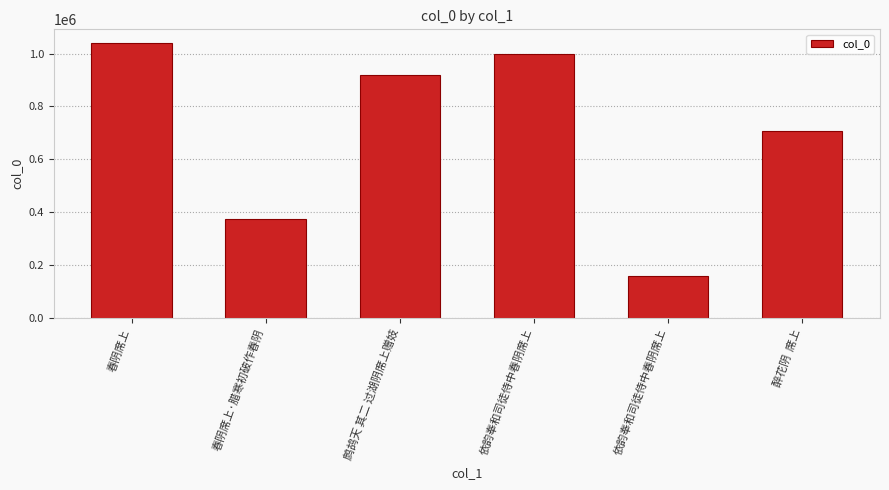

The chart shows a value of 354331 at 春阴席上. True or false?

False